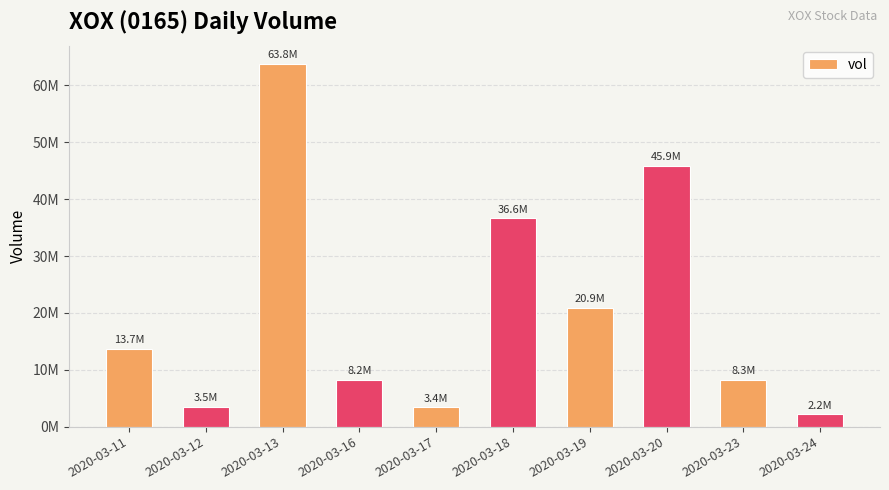

Which category has the lowest value across all series?

2020-03-24